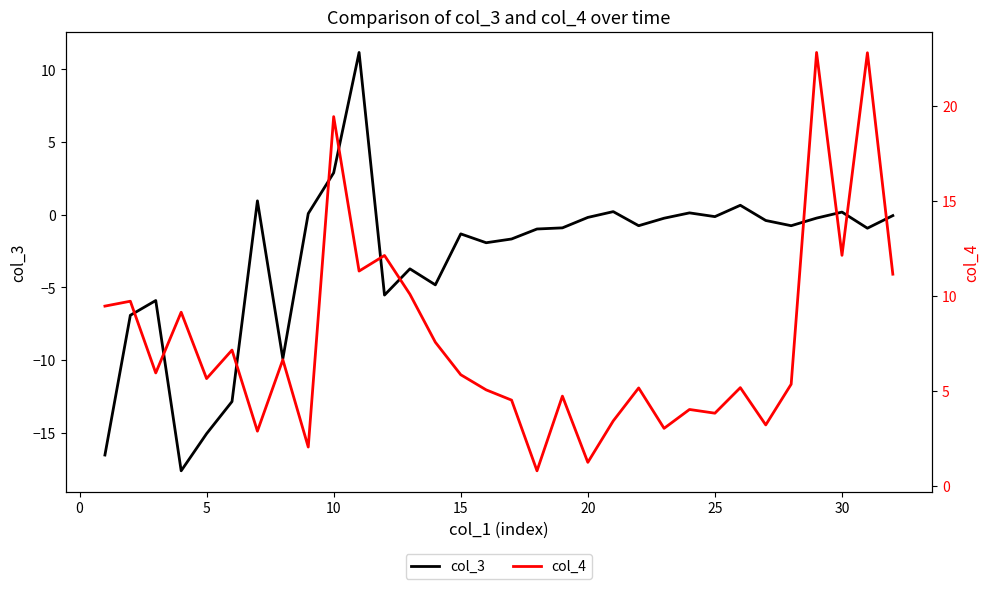

In col_4, how many points are lower than both neighbors (excluding endpoints)?

11